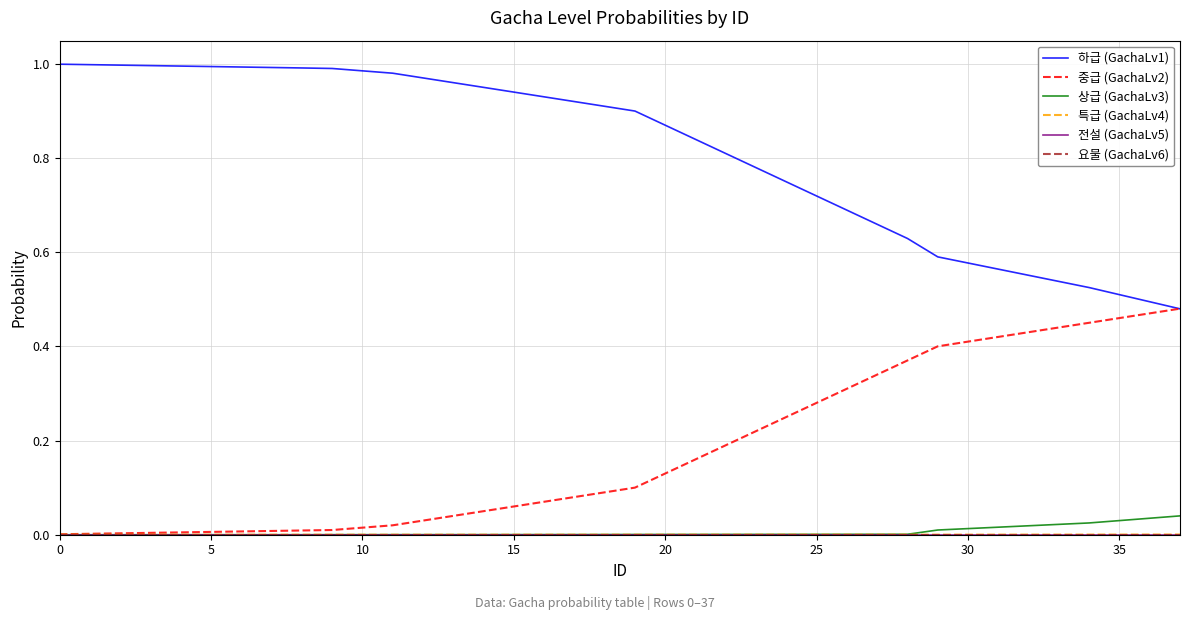

True or false: 하급 (GachaLv1) and 상급 (GachaLv3) cross at least once.

False